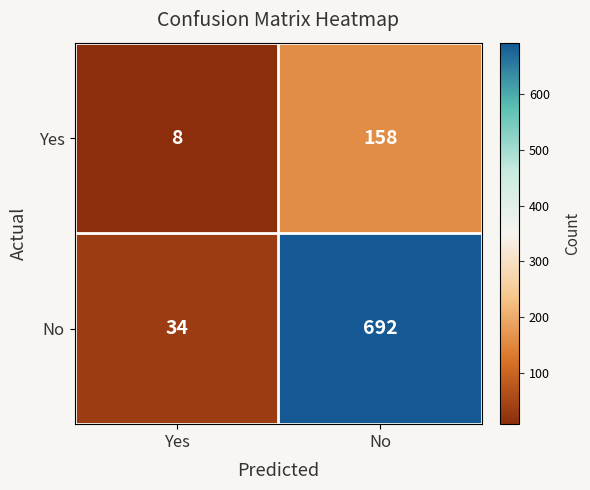

Is the value of Yes at Yes greater than the value of No at Yes?

No